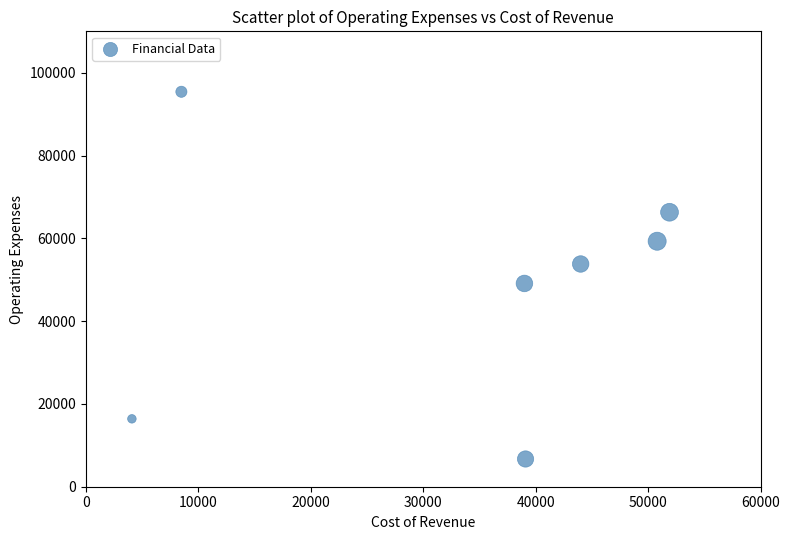

What is the average X value?

33914